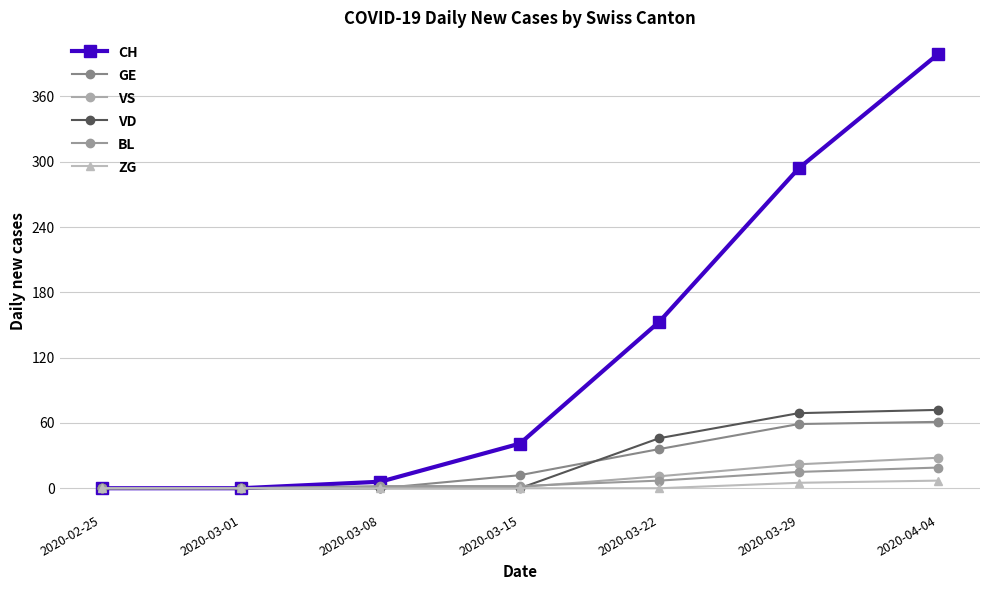

Where is VS nearest to the value 14?

2020-03-22